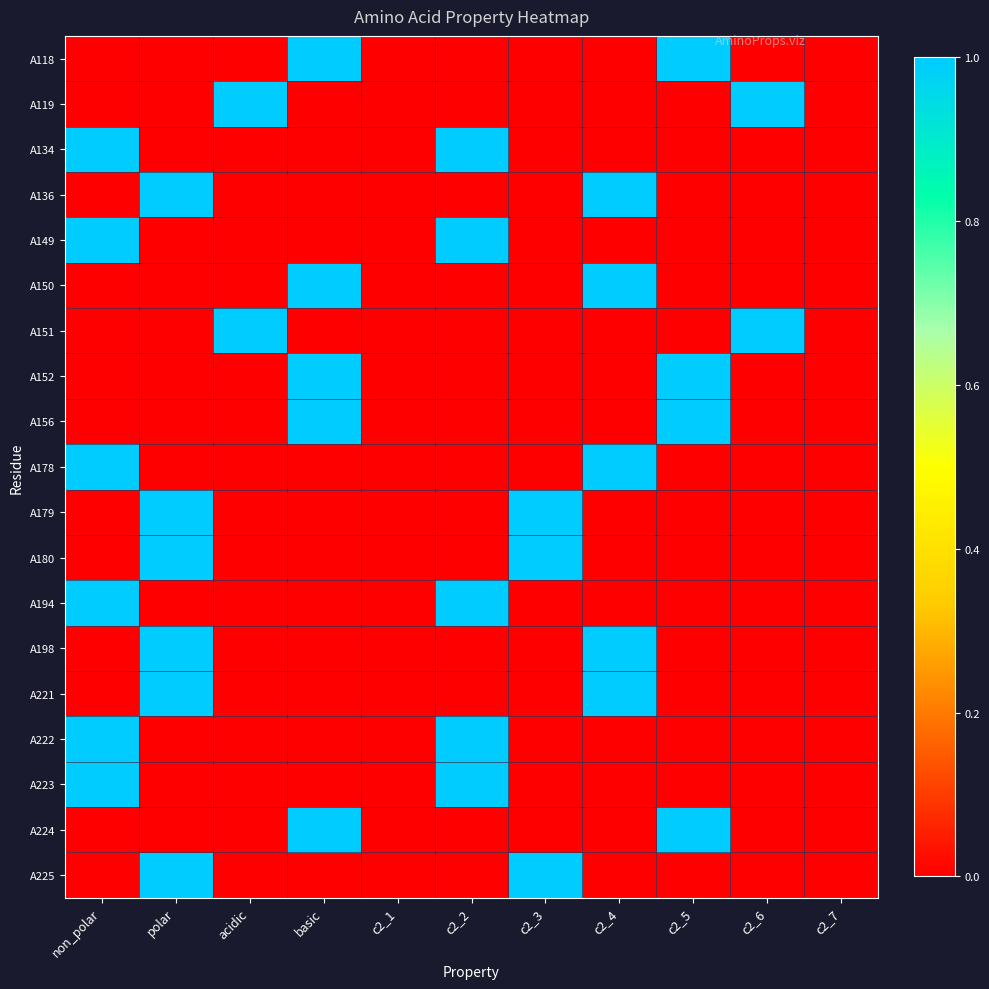

What is the total value across all series at c2_5?

4